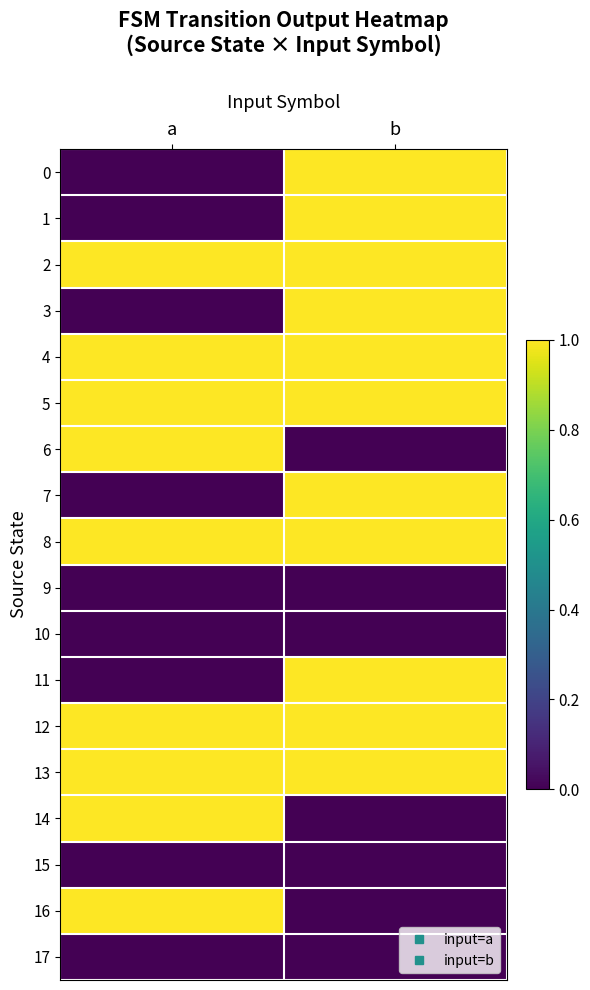

Reading right to left, list all the values displayed in this chart.

0: b=1	a=0
1: b=1	a=0
2: b=1	a=1
3: b=1	a=0
4: b=1	a=1
5: b=1	a=1
6: b=0	a=1
7: b=1	a=0
8: b=1	a=1
9: b=0	a=0
10: b=0	a=0
11: b=1	a=0
12: b=1	a=1
13: b=1	a=1
14: b=0	a=1
15: b=0	a=0
16: b=0	a=1
17: b=0	a=0